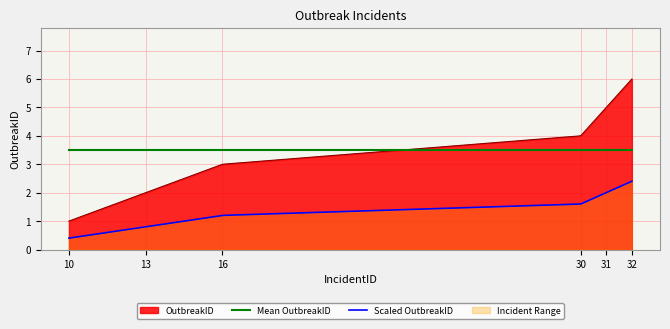

Rank the categories by value from highest to lowest.

32, 31, 30, 16, 13, 10